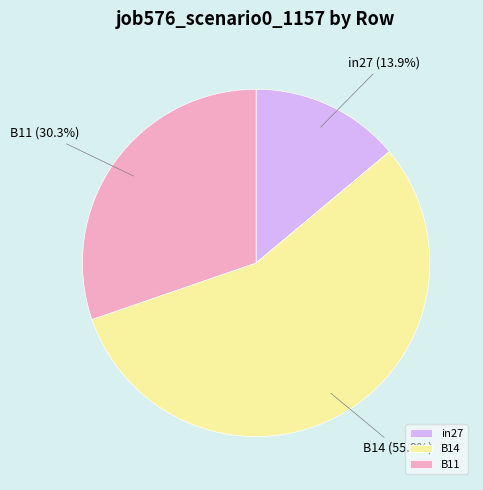

To the nearest percent, what is the combined percentage of in27 and B11?

44%